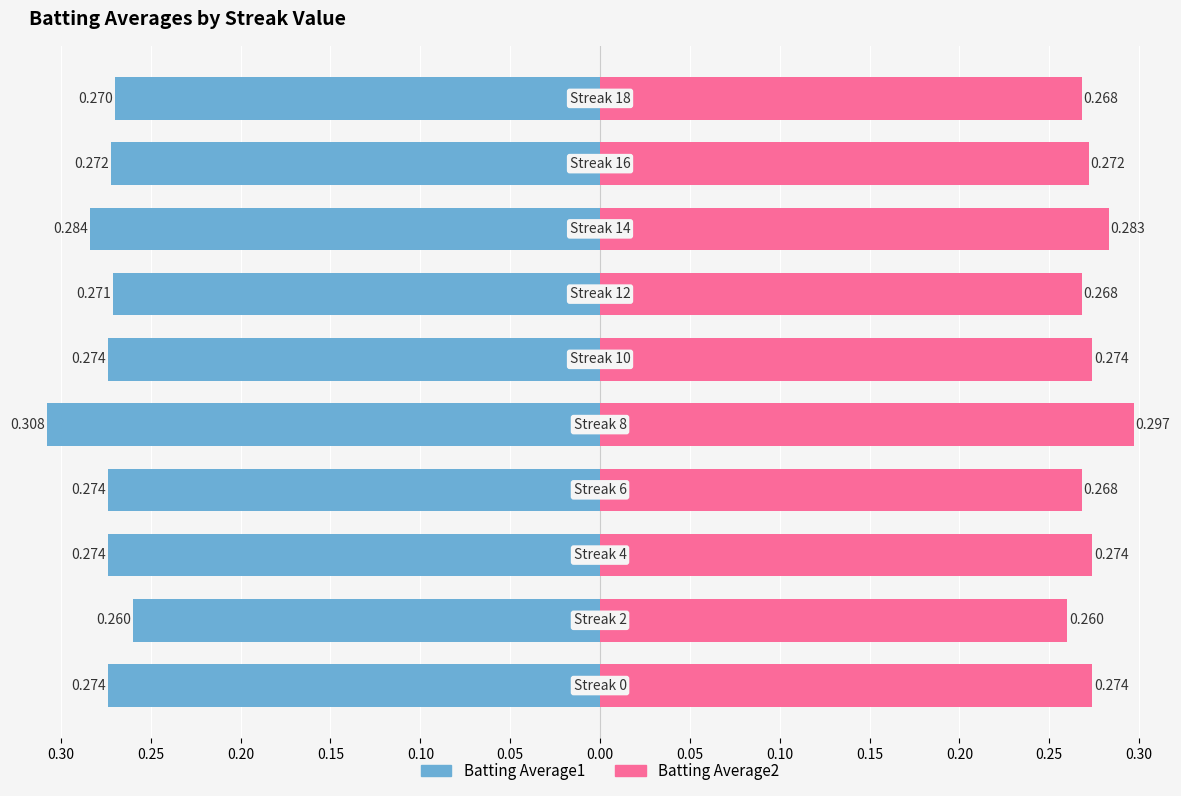

Reading right to left, what are all the values shown in this chart?

Batting Average1: 0.15=-0.3	0.10=-0.3	0.05=-0.3	0.00=-0.3	0.30=-0.3	0.25=-0.3	0.20=-0.3	0.15=-0.3	0.10=-0.3	0.05=-0.3
Batting Average2: 0.15=0.3	0.10=0.3	0.05=0.3	0.00=0.3	0.30=0.3	0.25=0.3	0.20=0.3	0.15=0.3	0.10=0.3	0.05=0.3